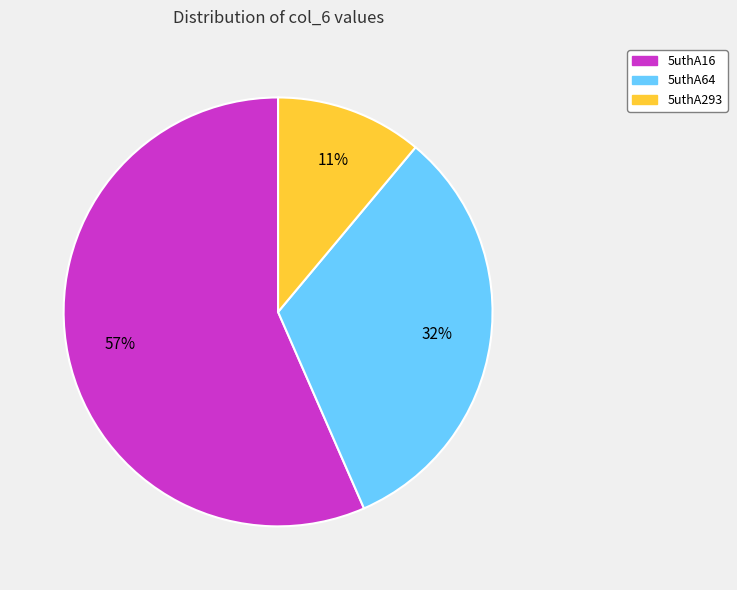

Which category accounts for the majority?

5uthA16